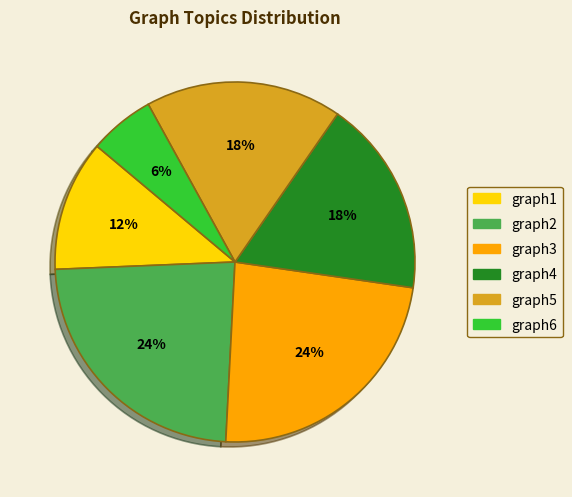

Is it true that graph4 is 18% of the pie?

True